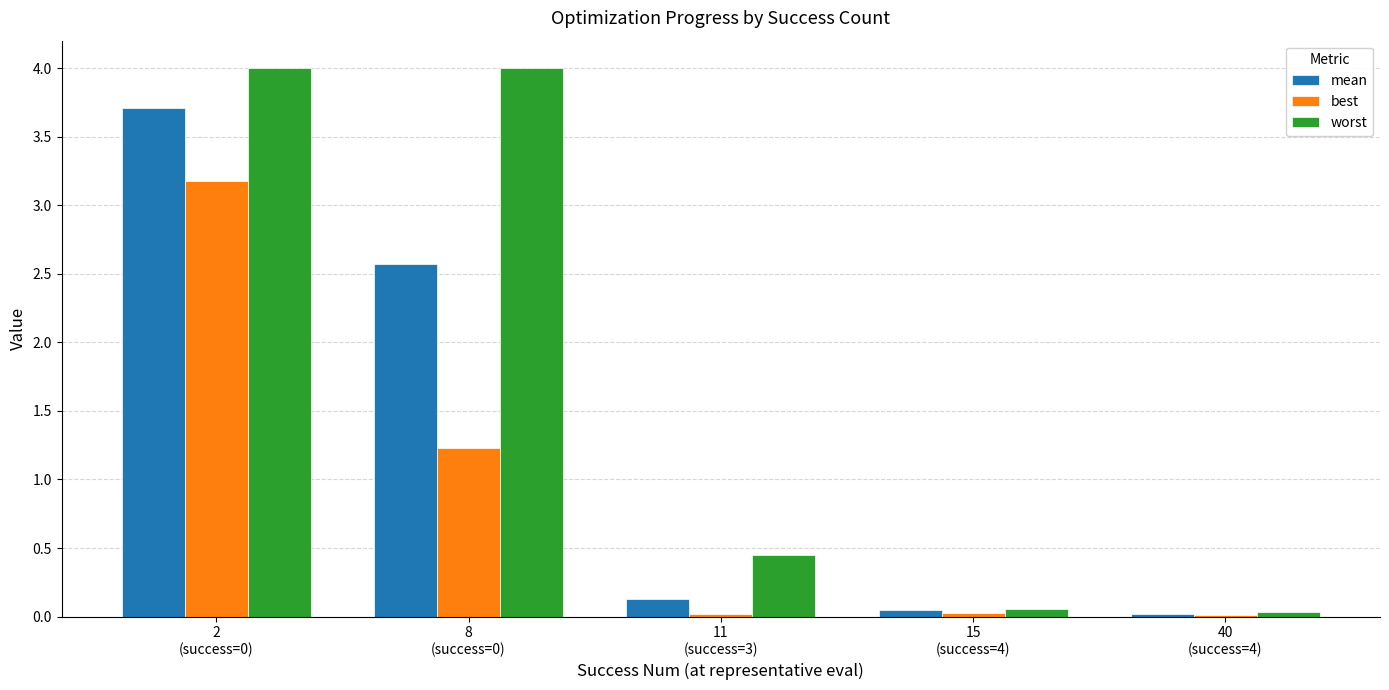

What are all the series names shown in the legend?

mean, best, worst